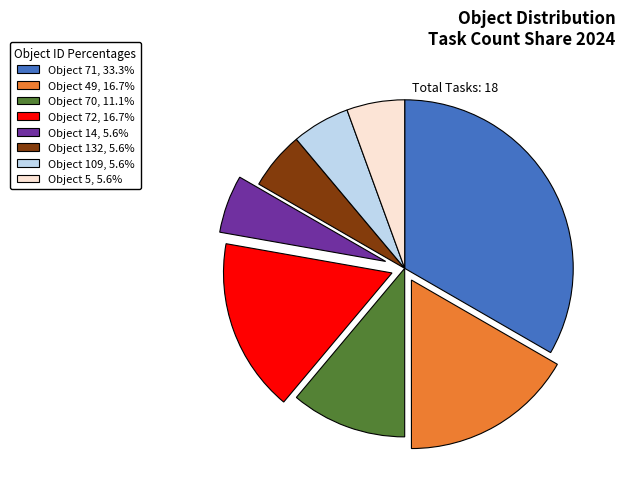

What is the ratio of the value at Object 71, 33.3% to the value at Object 70, 11.1%?

3.0